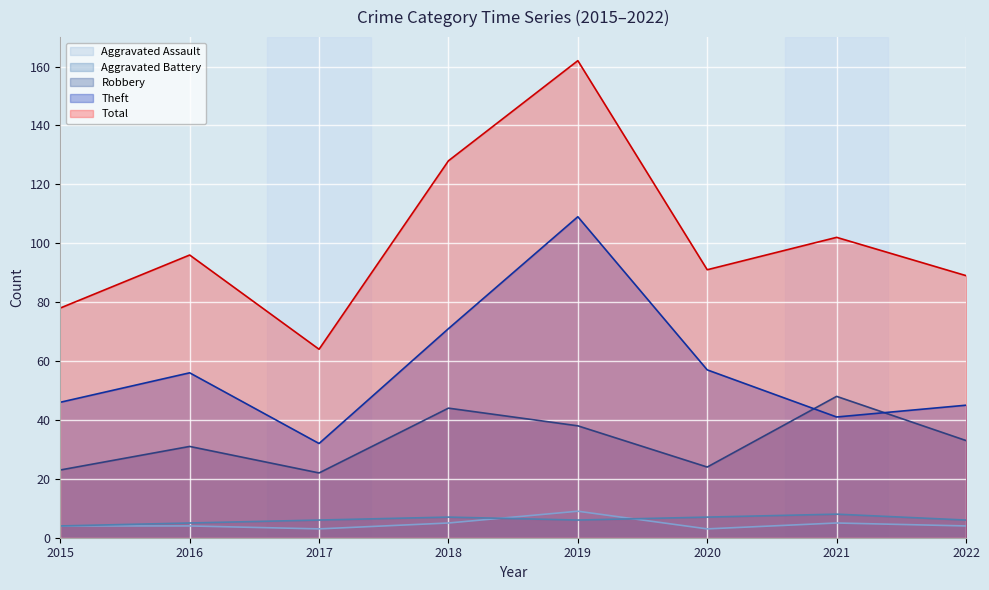

Rank the series by their maximum value, from lowest to highest.

Aggravated Battery, Aggravated Assault, Robbery, Theft, Total